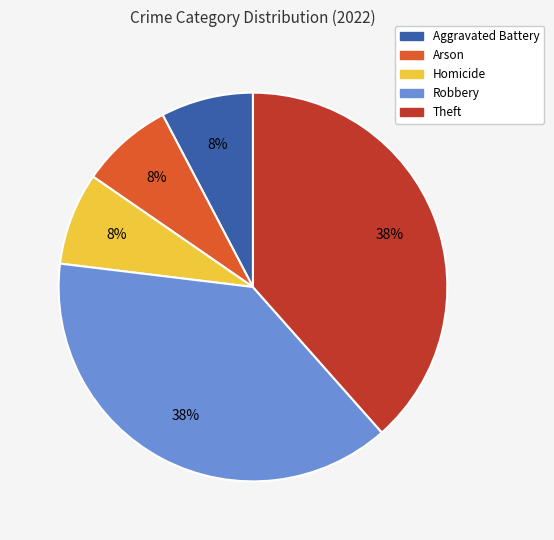

Does Theft represent more than half of the total?

No